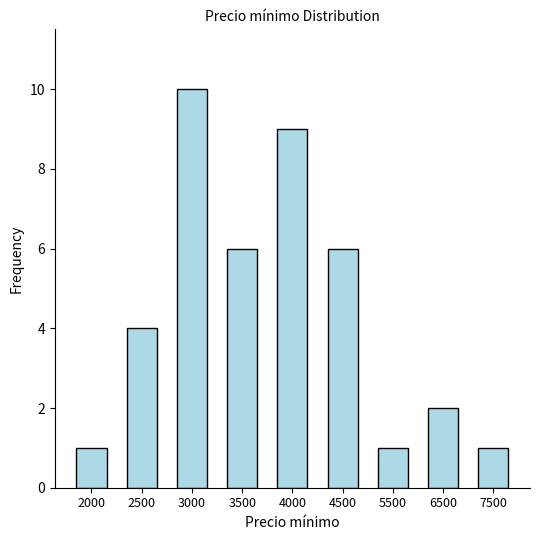

Which label corresponds to the largest value in the chart?

3000